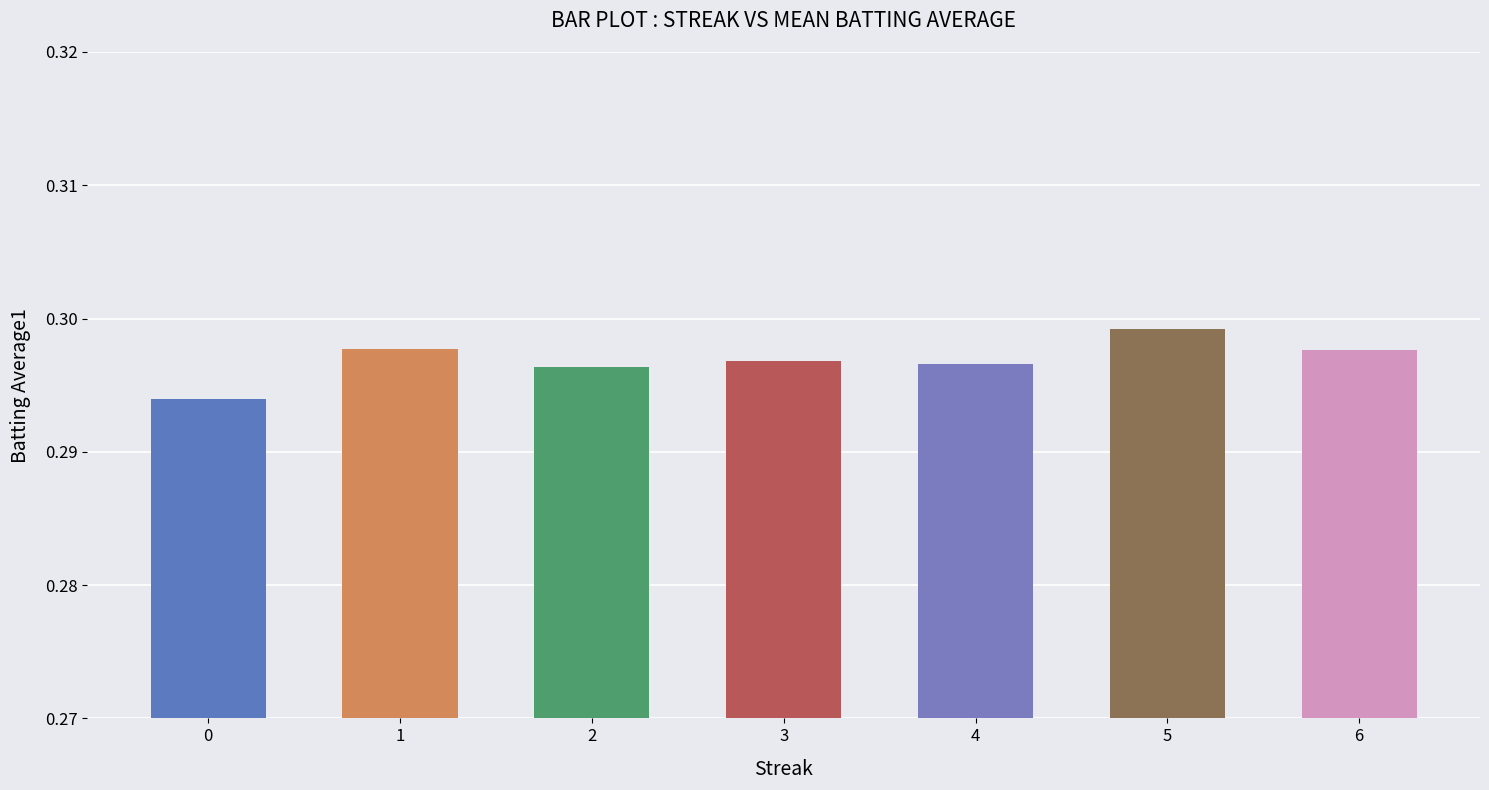

What is the sum of all values?

2.1